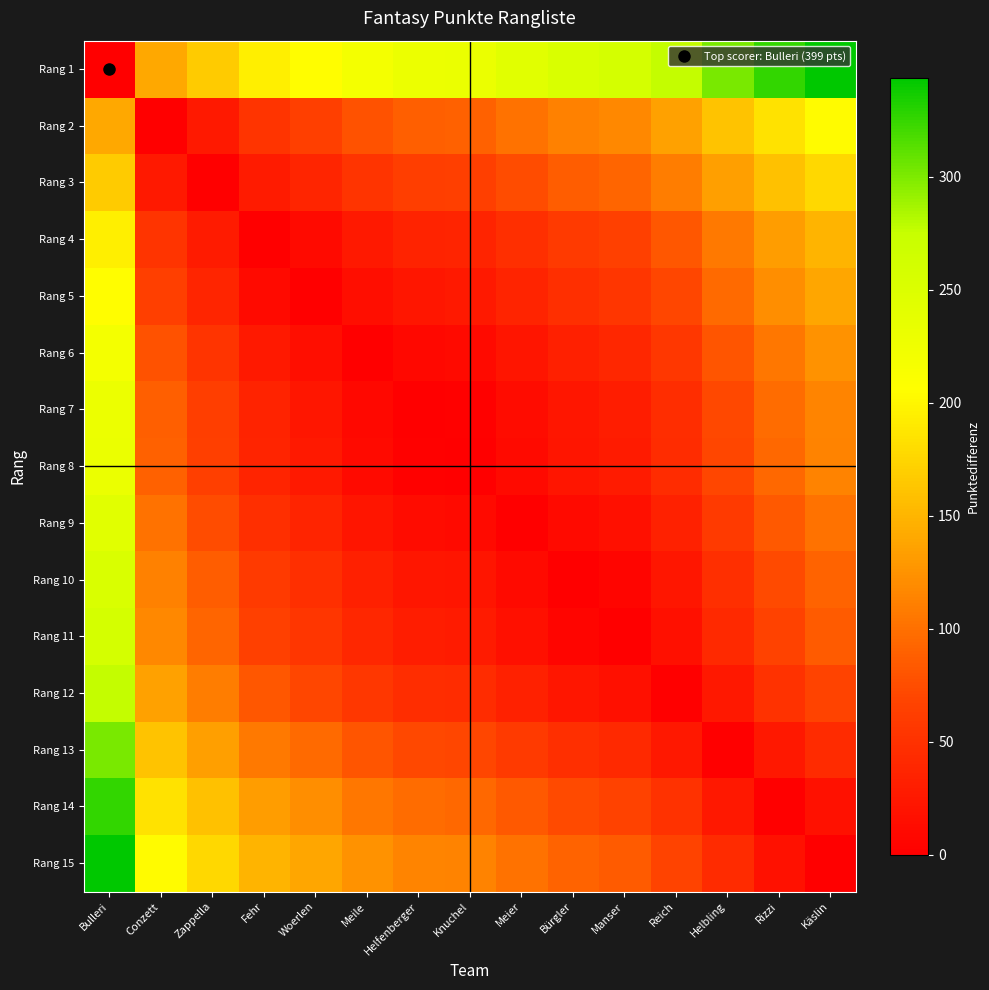

What is the total value across all series at Conzett?

1555